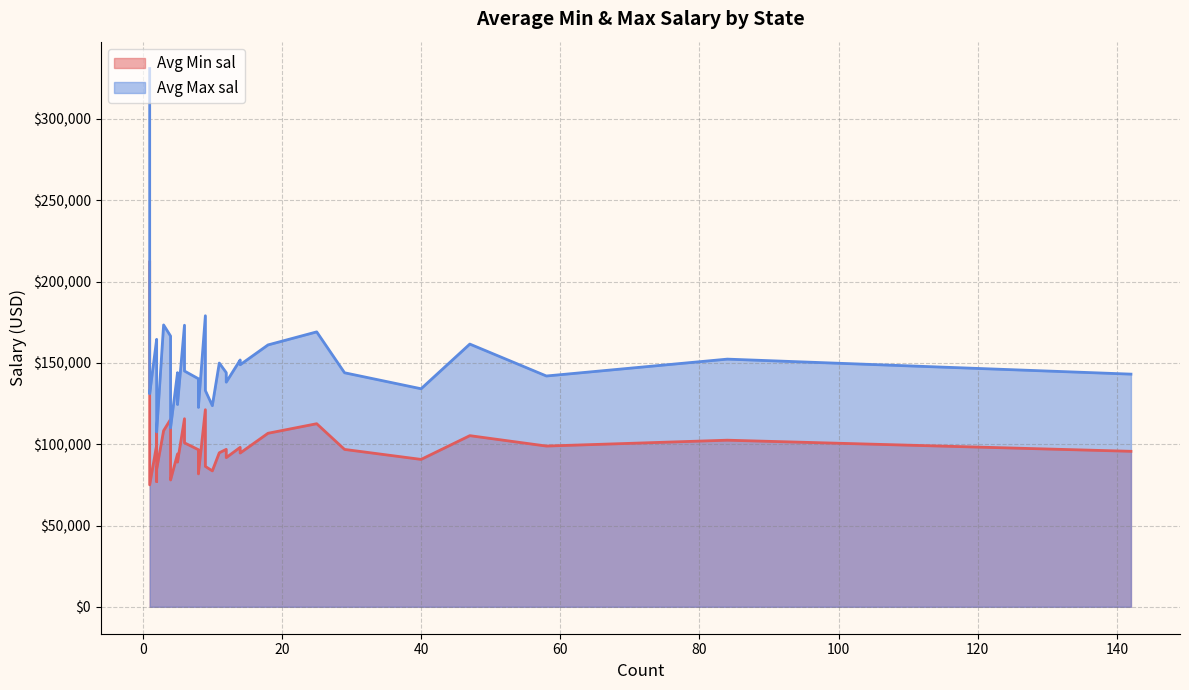

Rank the series at Delaware from highest to lowest value.

Avg Max sal, Avg Min sal